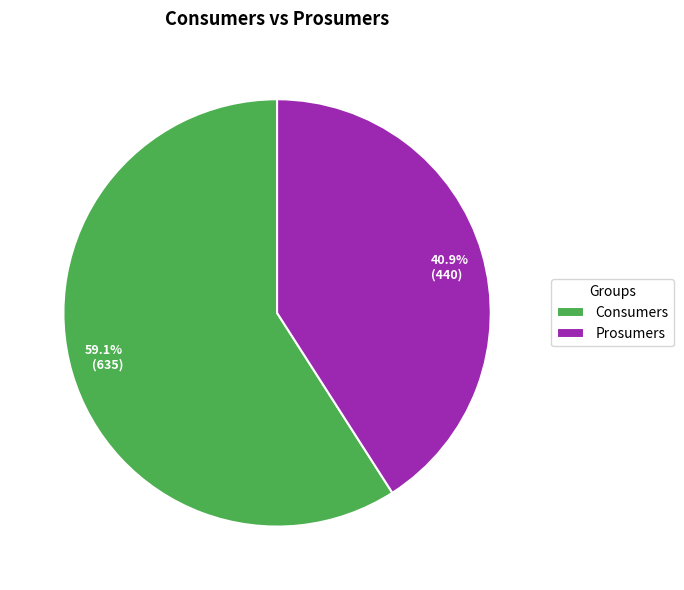

Combined, do Prosumers and Consumers account for over 50%?

Yes